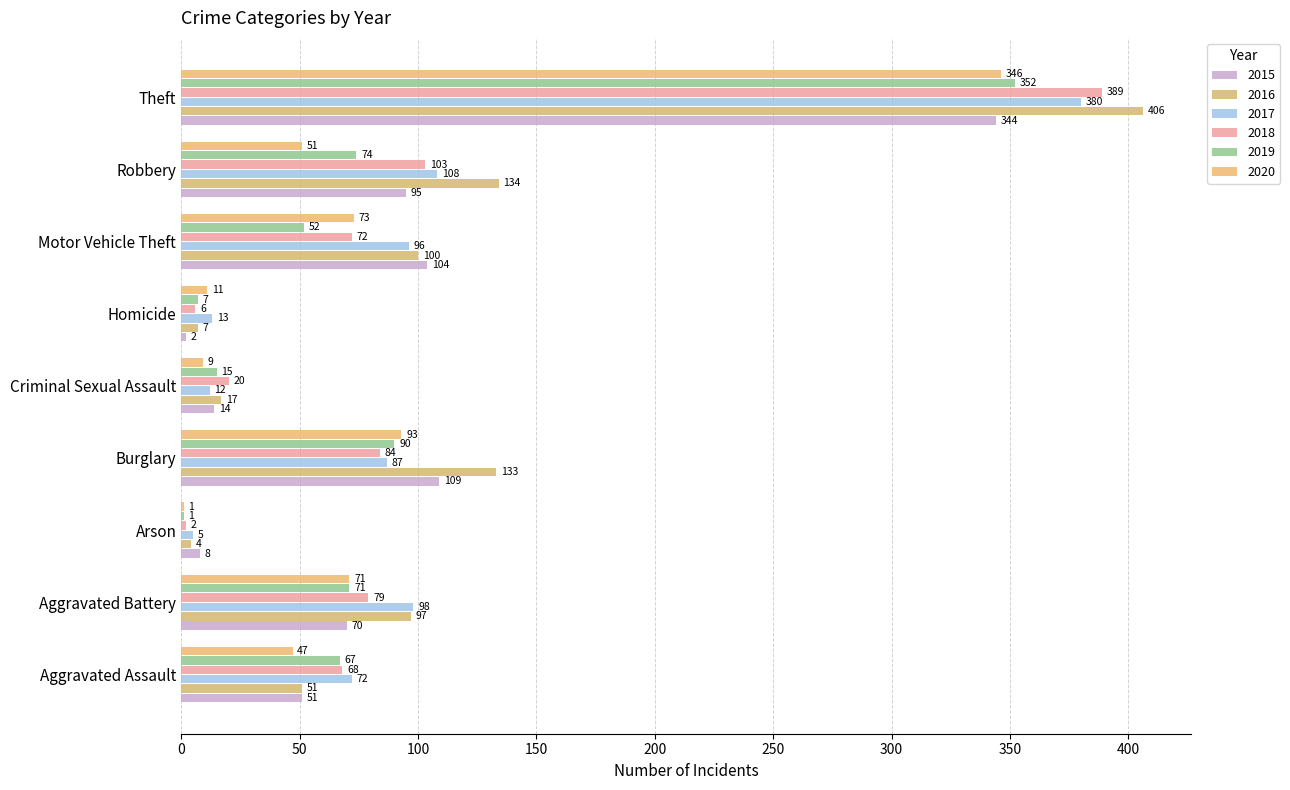

Rank the categories by 2017 value from lowest to highest.

Arson, Criminal Sexual Assault, Homicide, Aggravated Assault, Burglary, Motor Vehicle Theft, Aggravated Battery, Robbery, Theft